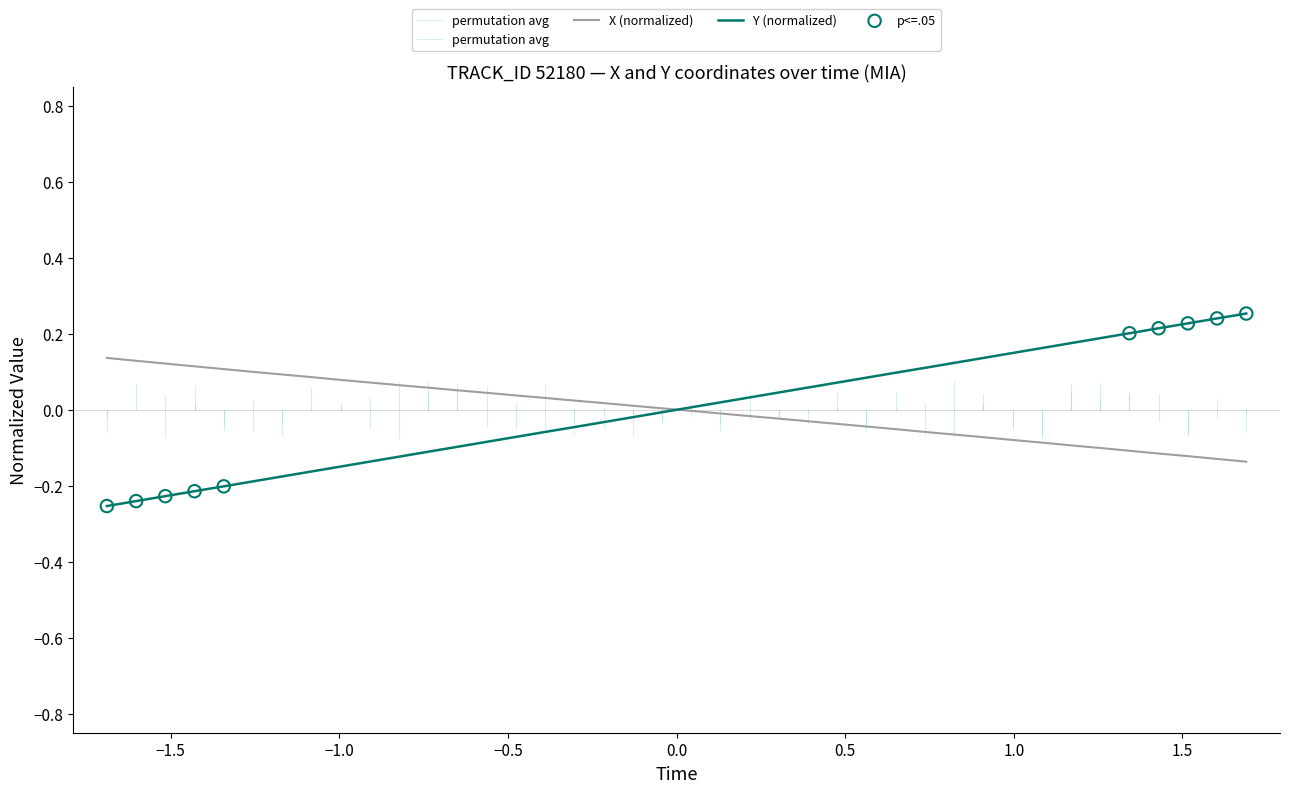

At how many categories does at least one series exceed 0?

40